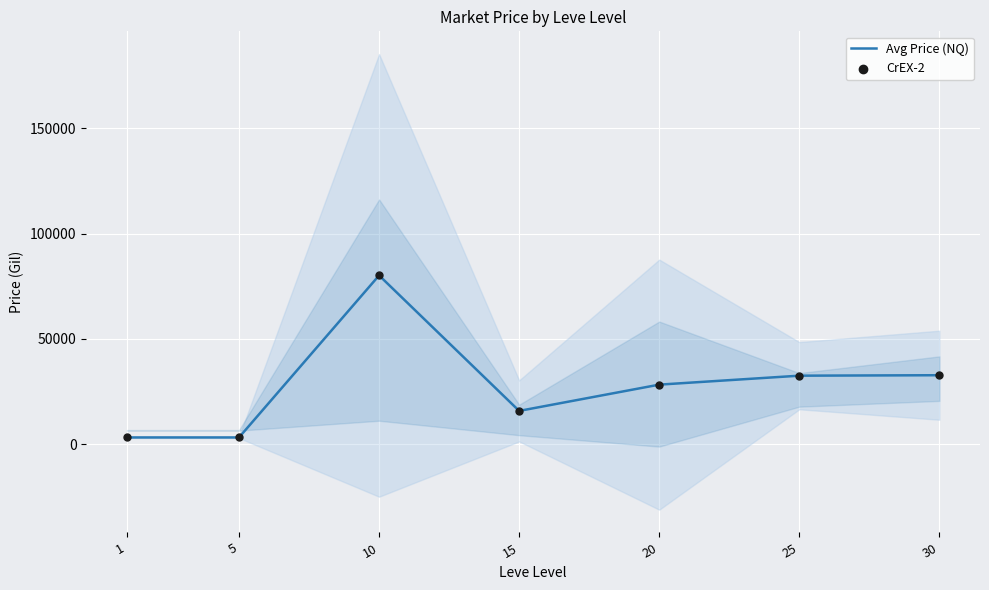

Which series contains the highest Y value?

Avg Price (NQ)